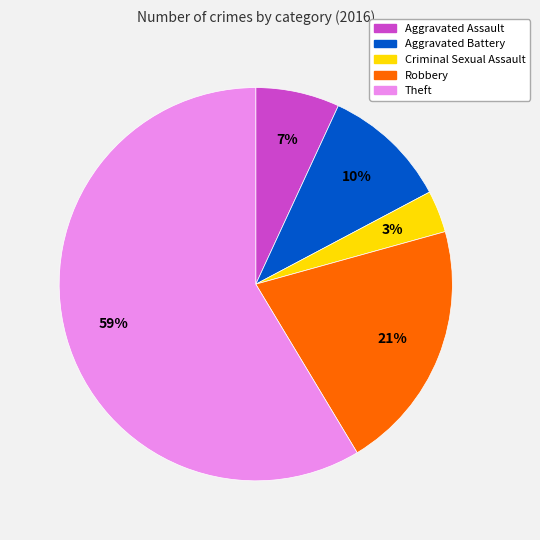

How many slices are in this pie chart?

5